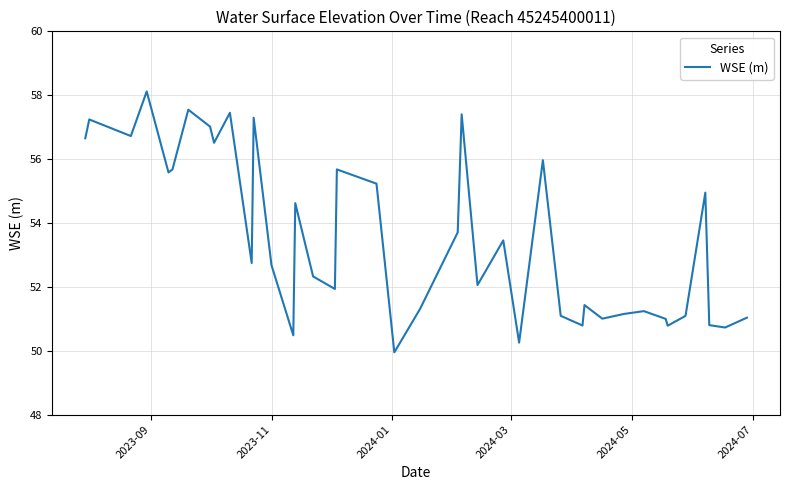

What is the maximum value shown in the chart?

58.1